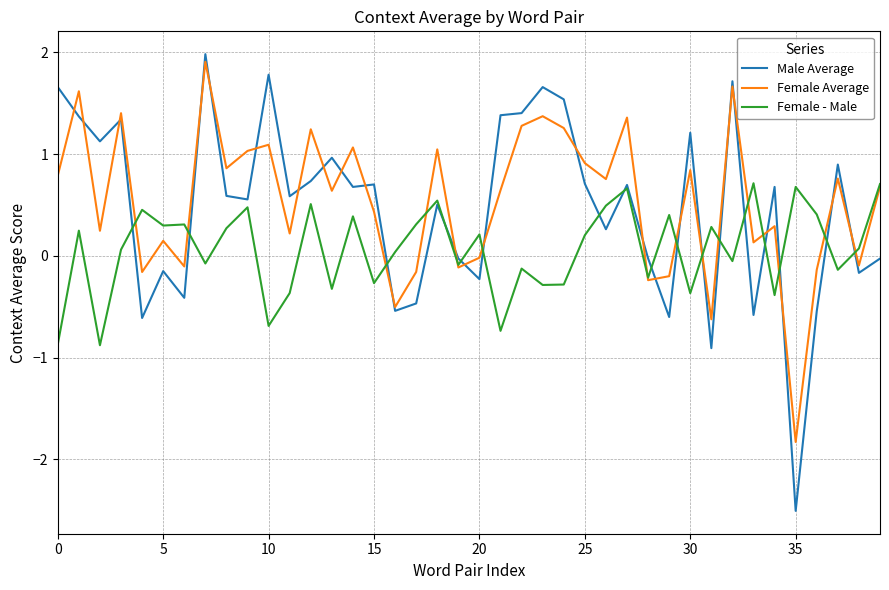

Which series has the widest spread of values?

Male Average